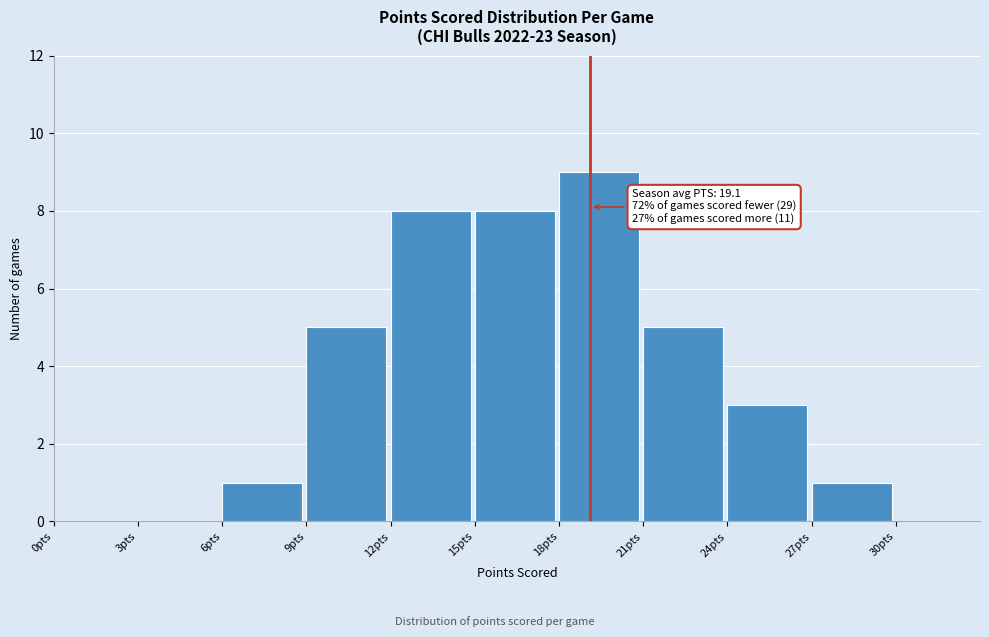

Which range on the x-axis has the tallest bar?

18 to 21